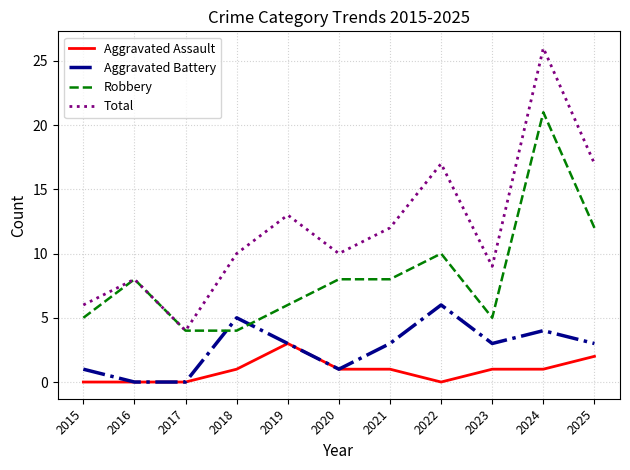

Which category has the highest value in the Total series?

2024